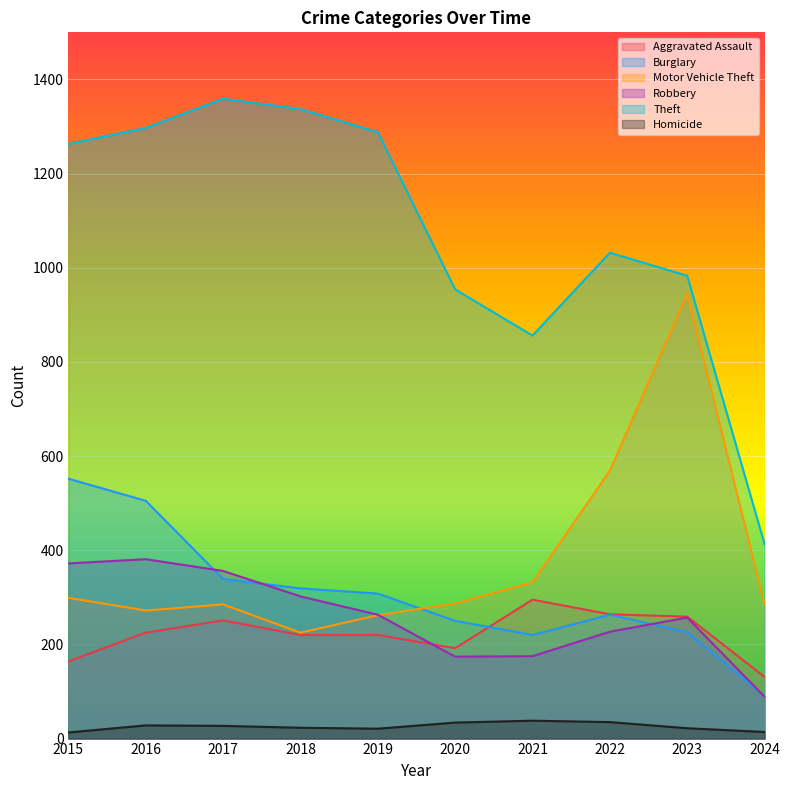

What is the value of the Aggravated Assault point at the 10th from the left?

131